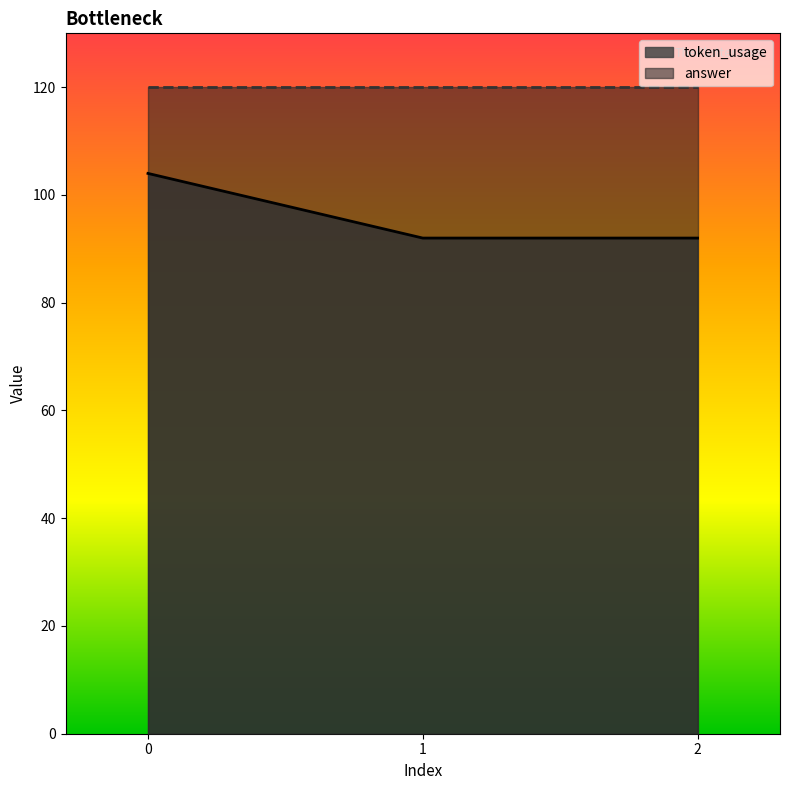

What is the difference between the values at 0 and 1?

12